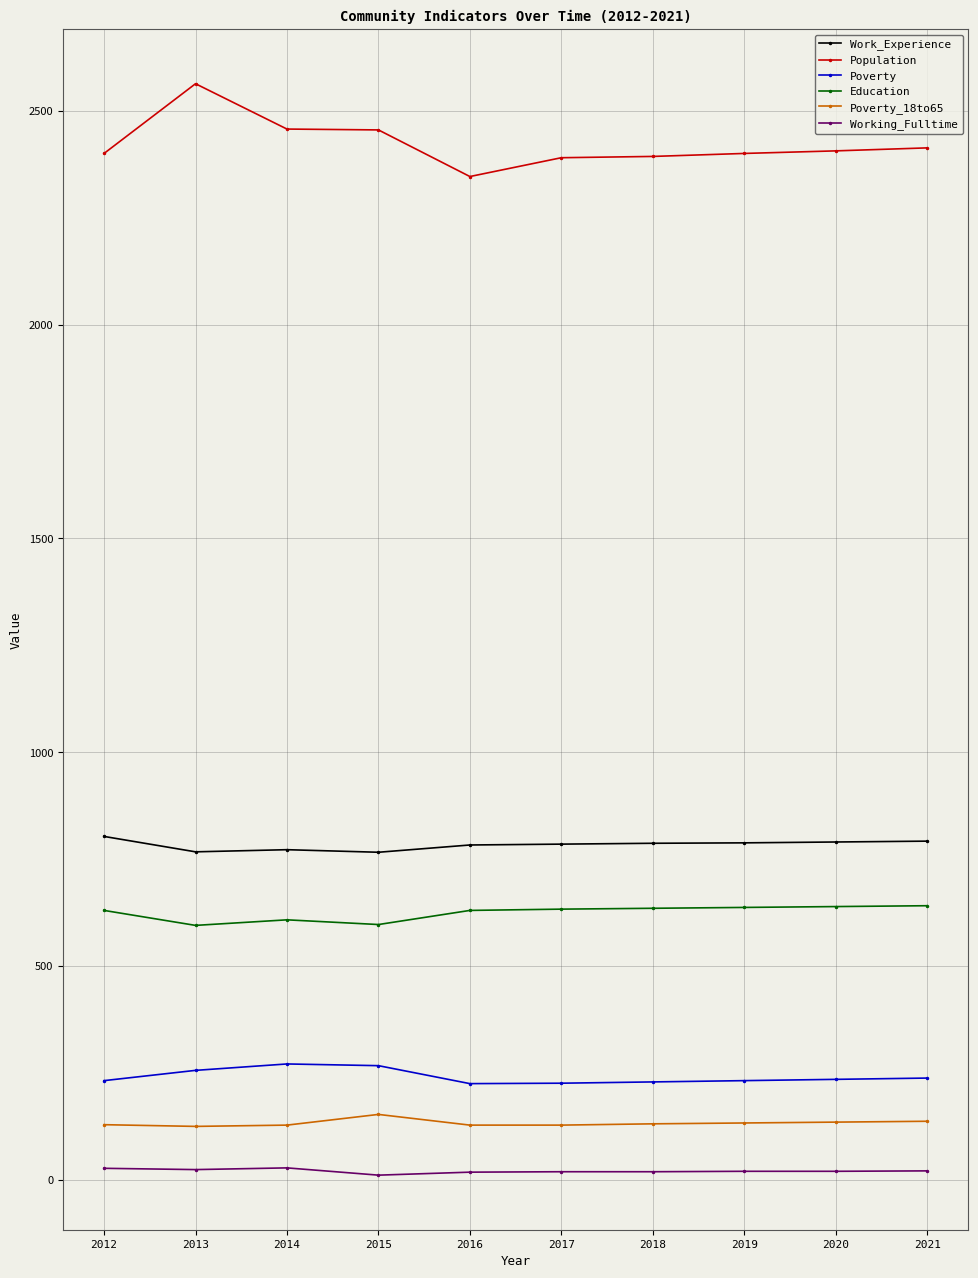

What is the sum of the Work_Experience values at 2012 and 2019?

1591